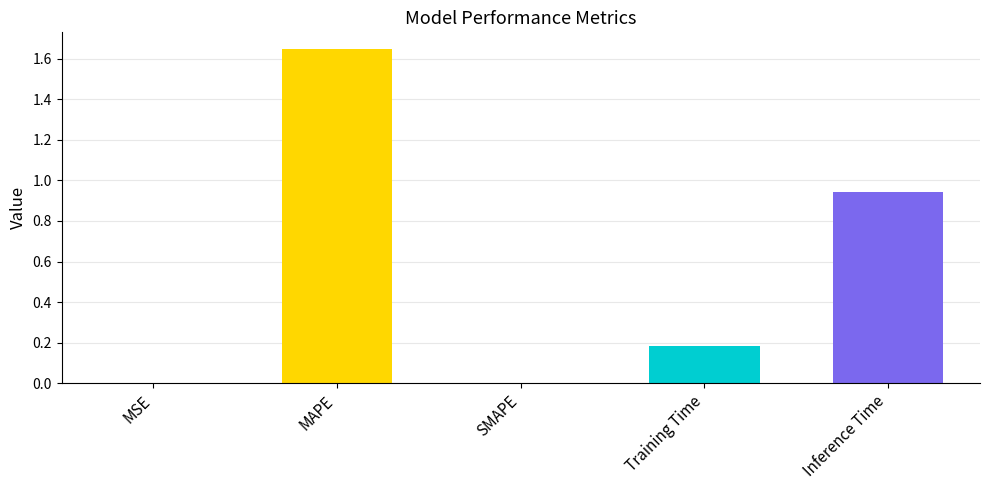

Which has a higher value, SMAPE or Training Time?

Training Time